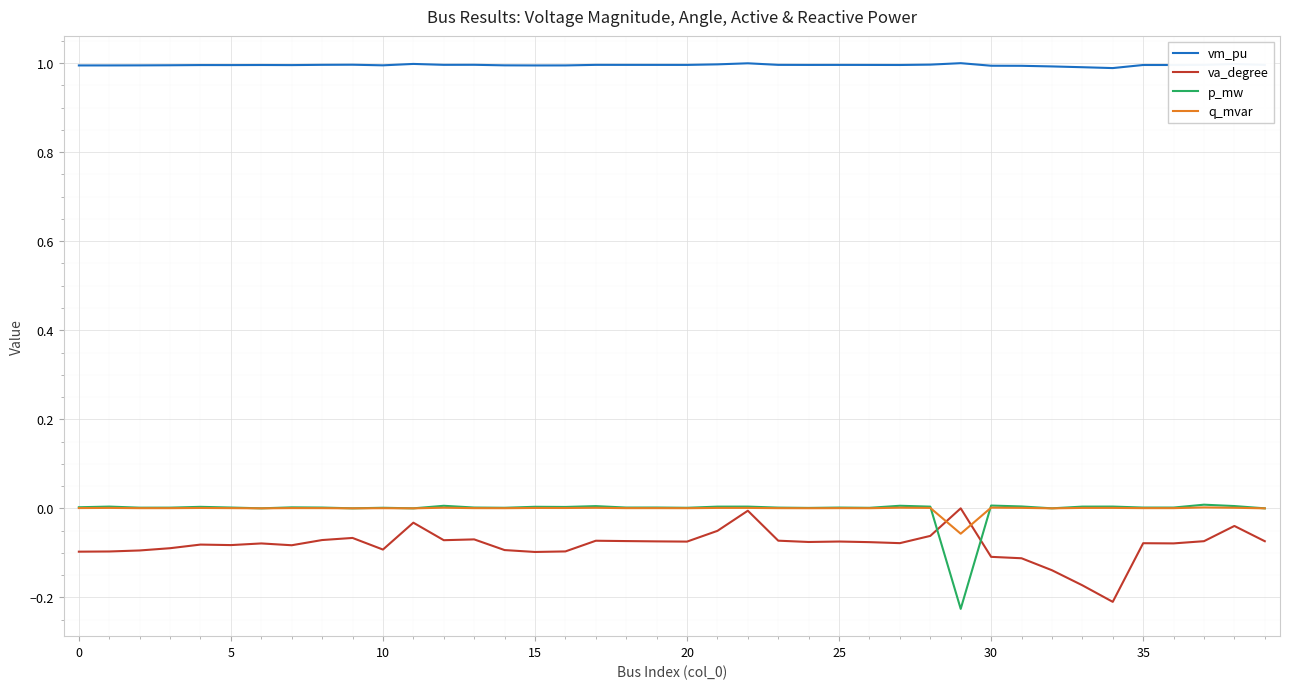

What is the greatest value displayed?

1.0